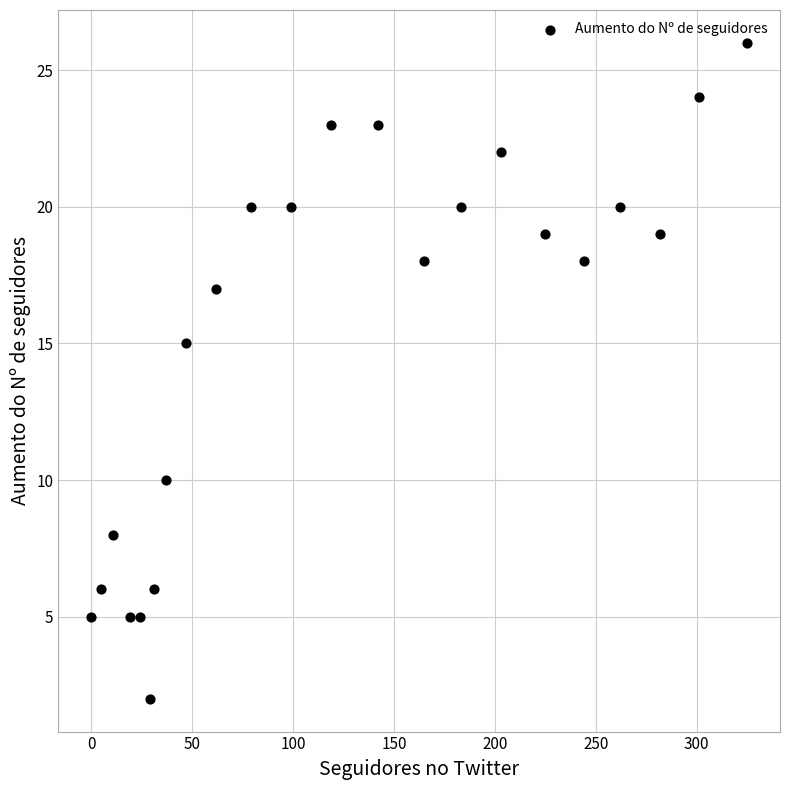

What Y value in the scatter plot is closest to 14?

15